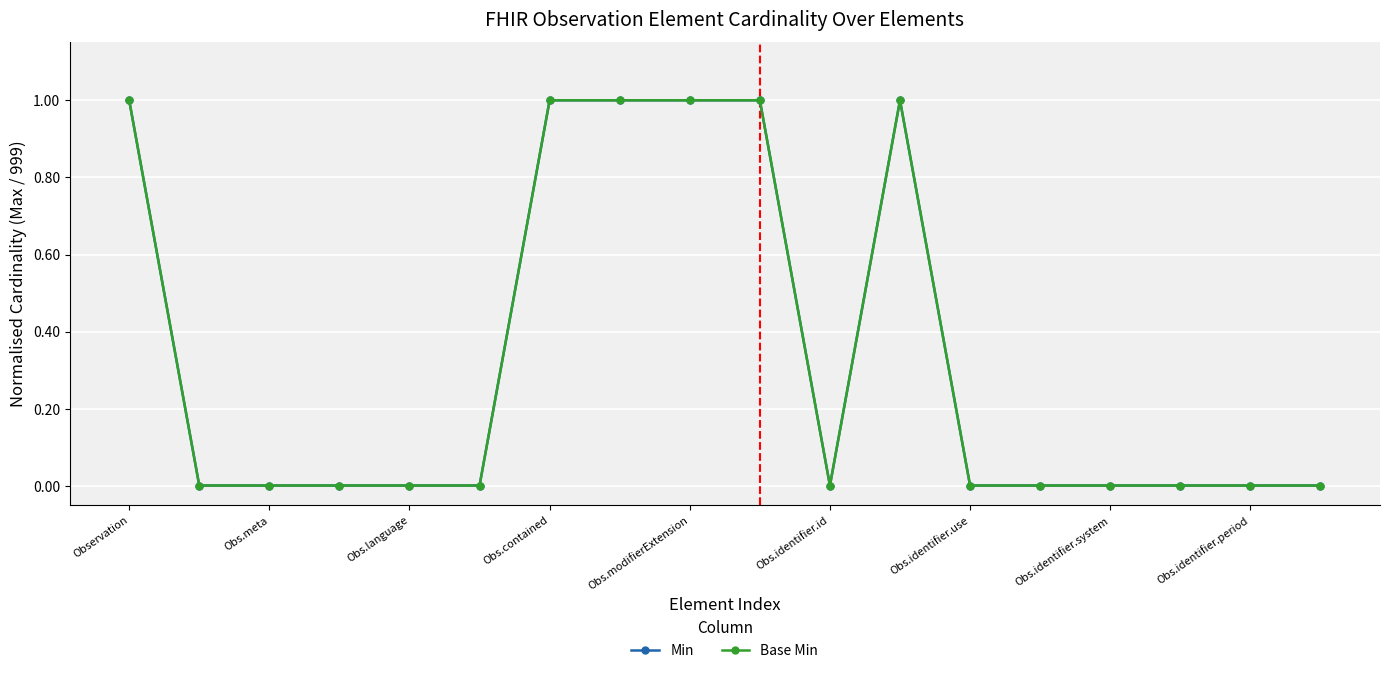

Is this an area chart (filled region under the line)?

No